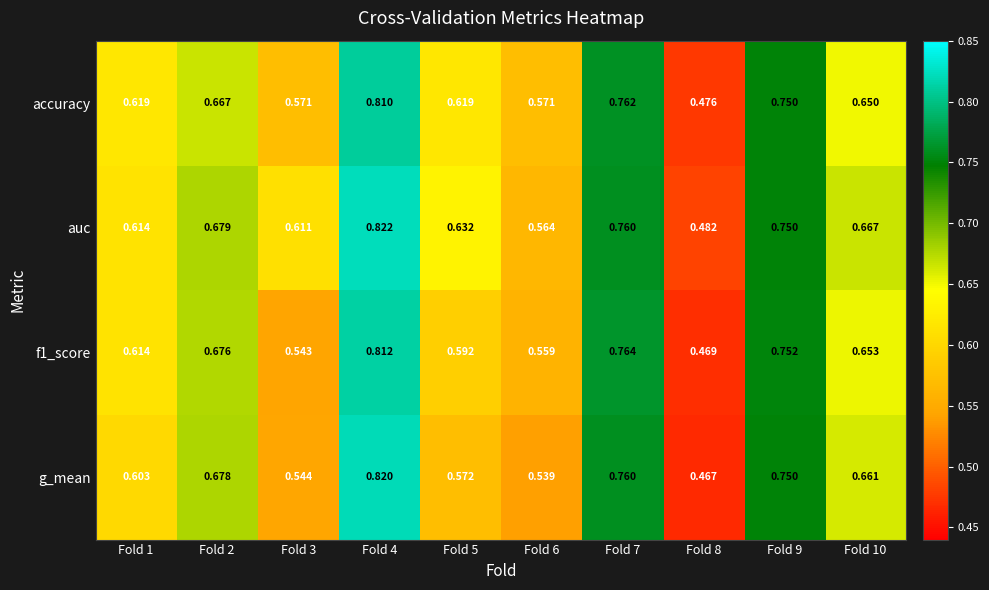

Is the value of f1_score at Fold 4 greater than the value of auc at Fold 3?

Yes